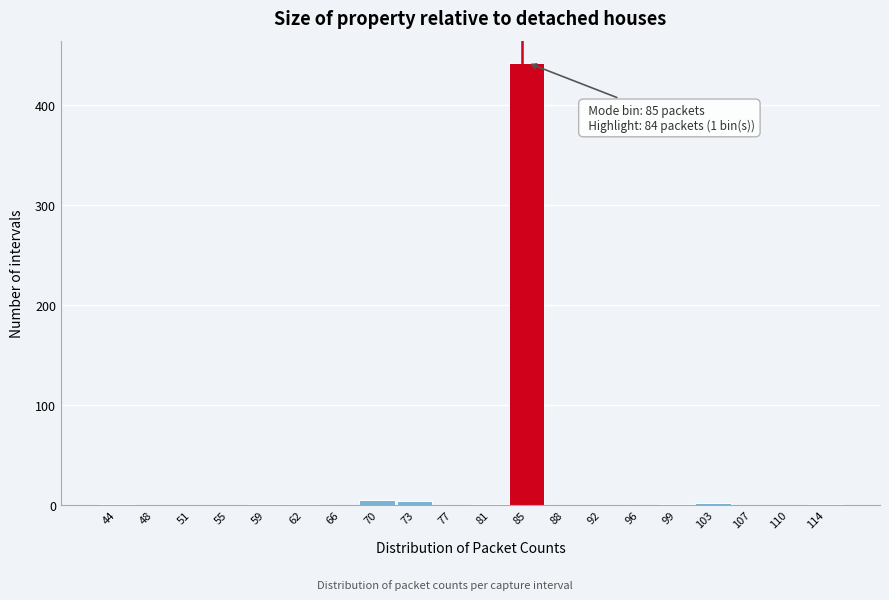

Which range on the x-axis has the tallest bar?

82.7 to 86.4